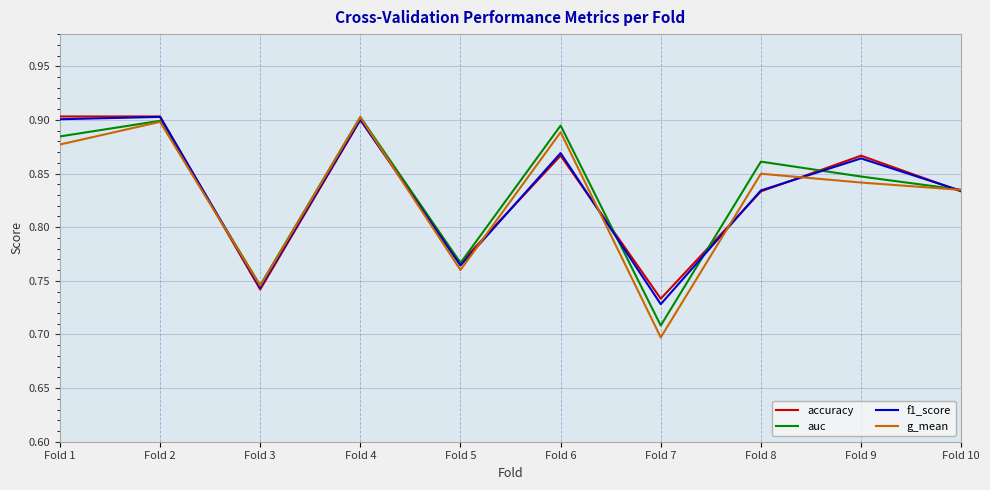

Where is the first local maximum for auc?

Fold 2